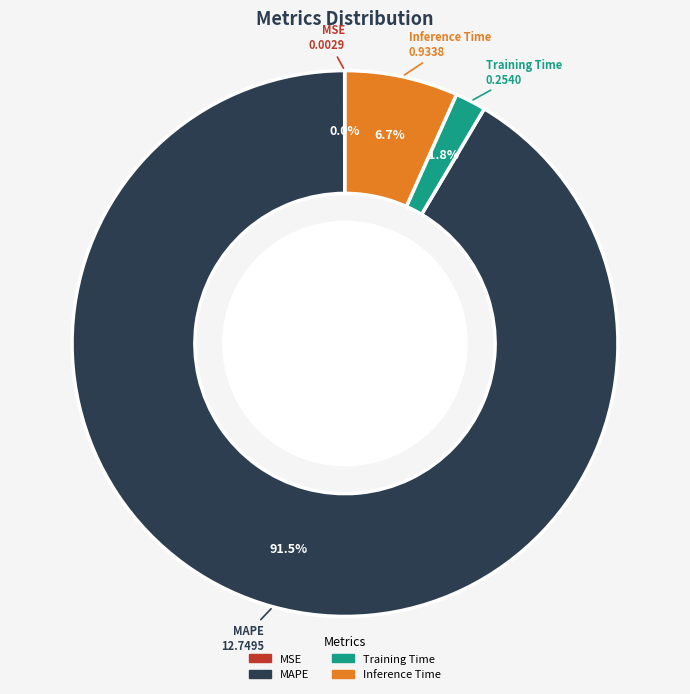

To the nearest percent, what is the combined percentage of Training Time and MAPE?

93%